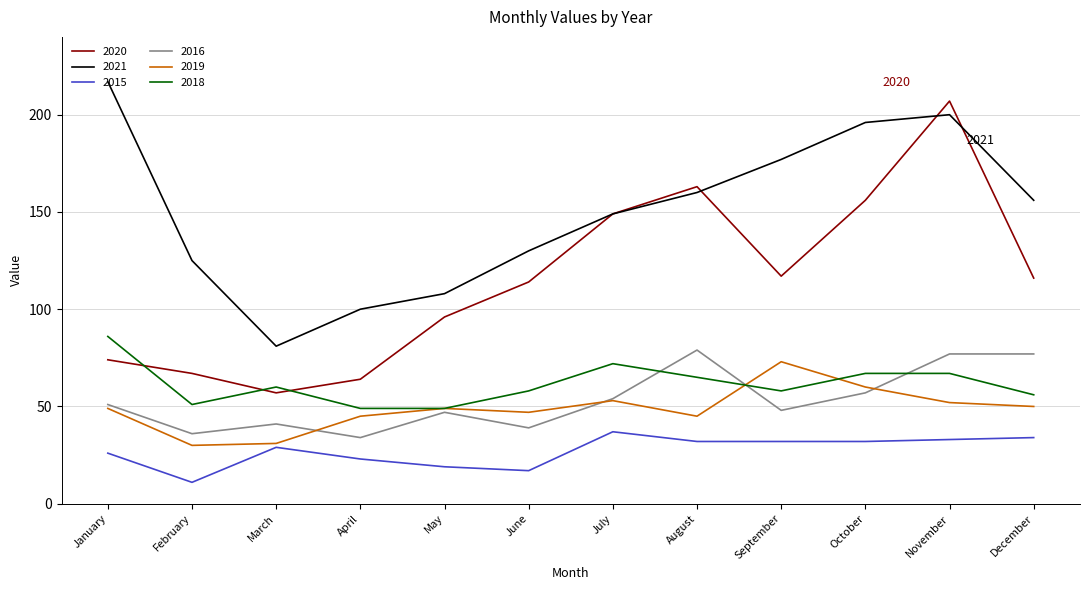

What is the total value across all series at September?

505